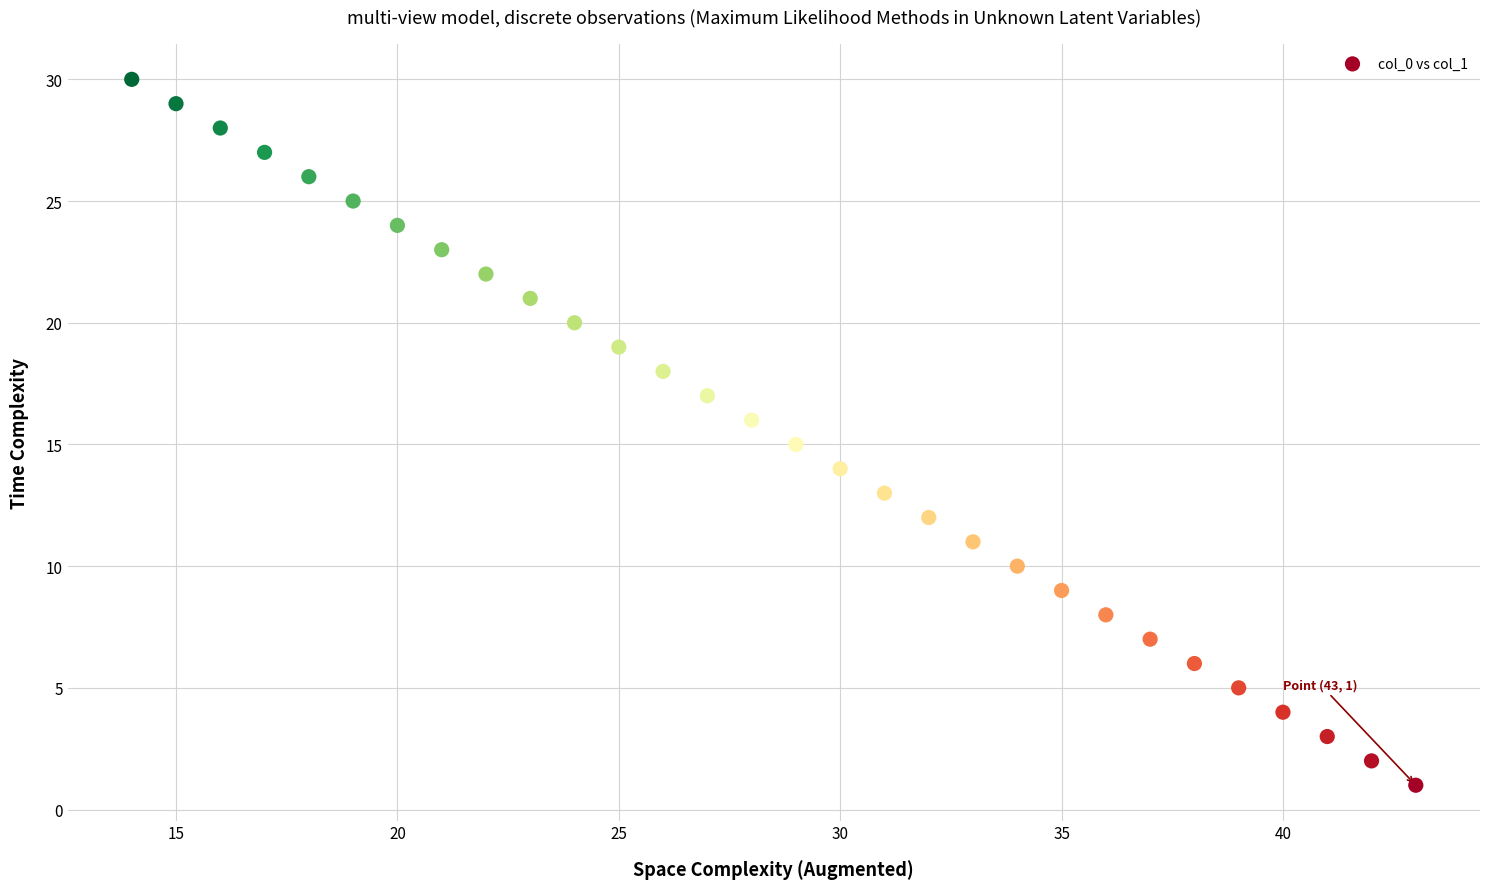

What is the range of Y values (max minus min)?

29